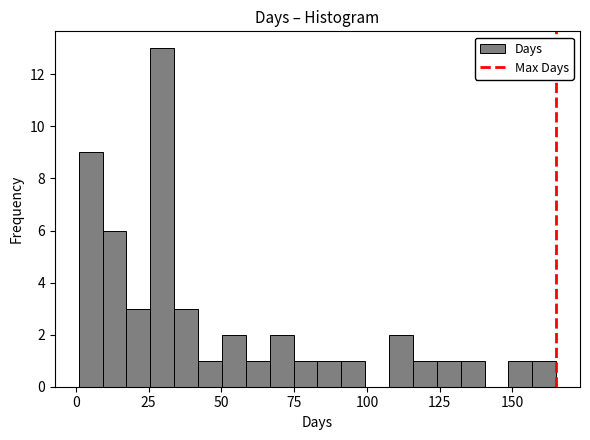

Around what value on the x-axis is the tallest bar? Give the approximate position of its centre, as read against the axis.

30